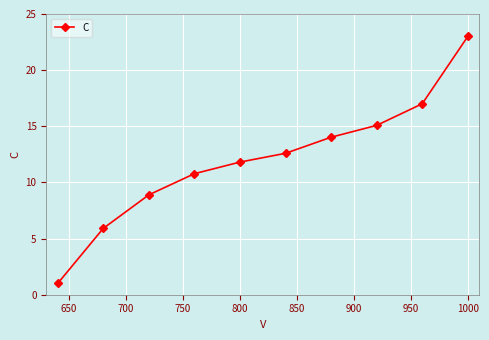

Is this an area chart (filled region under the line)?

No